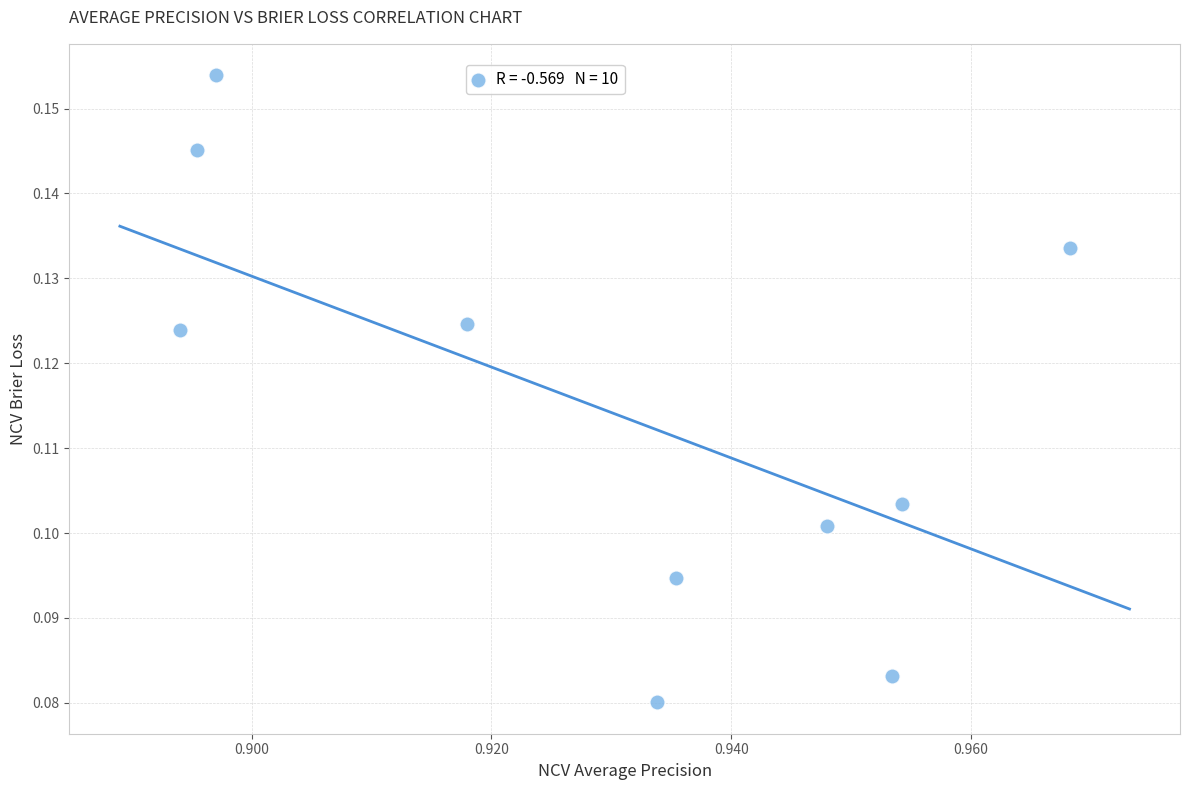

What is the average X value?

0.9